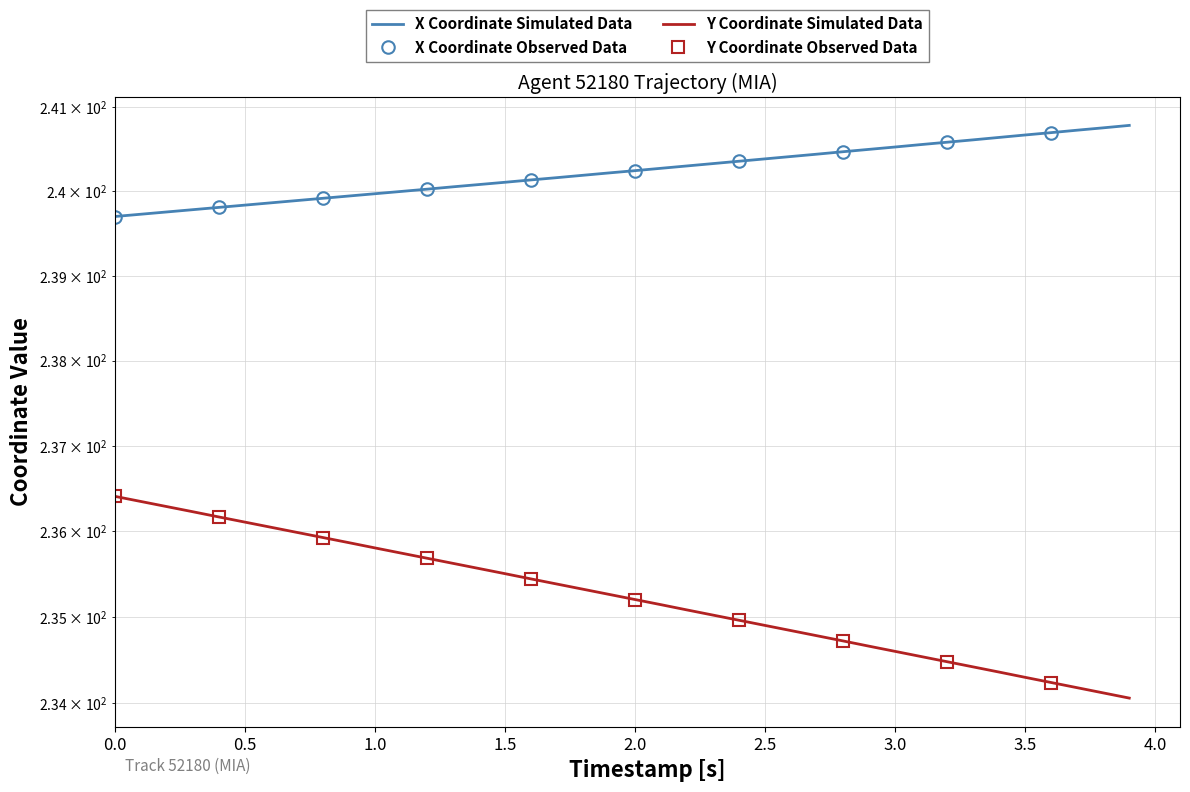

What is the value of the X point at the 15th from the left?

240.1